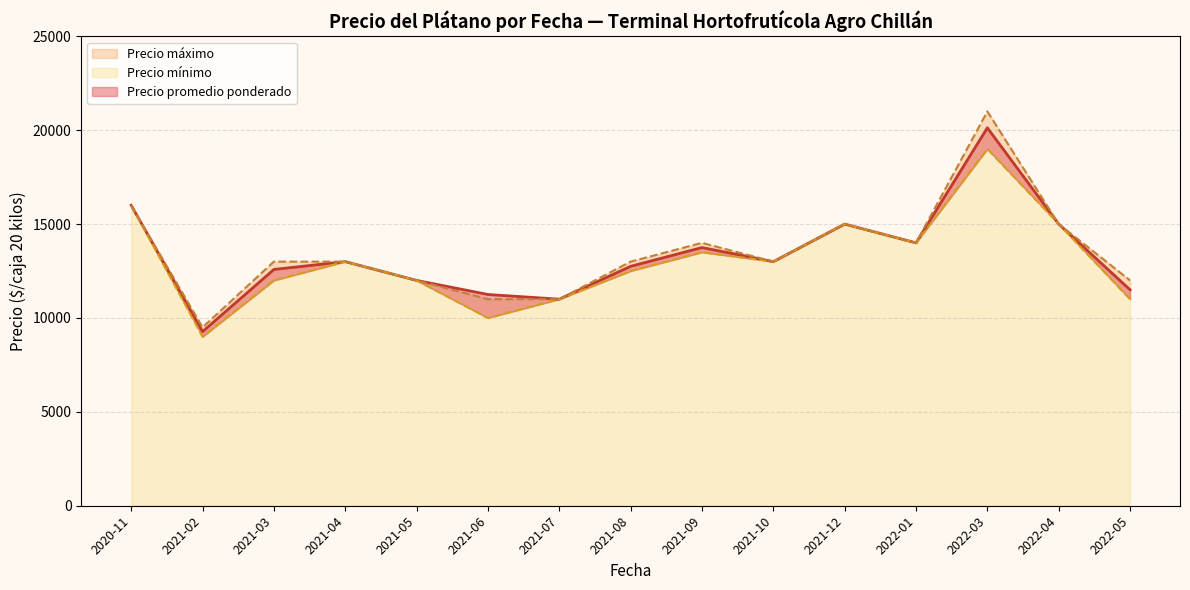

What is the maximum value shown in the chart?

21000